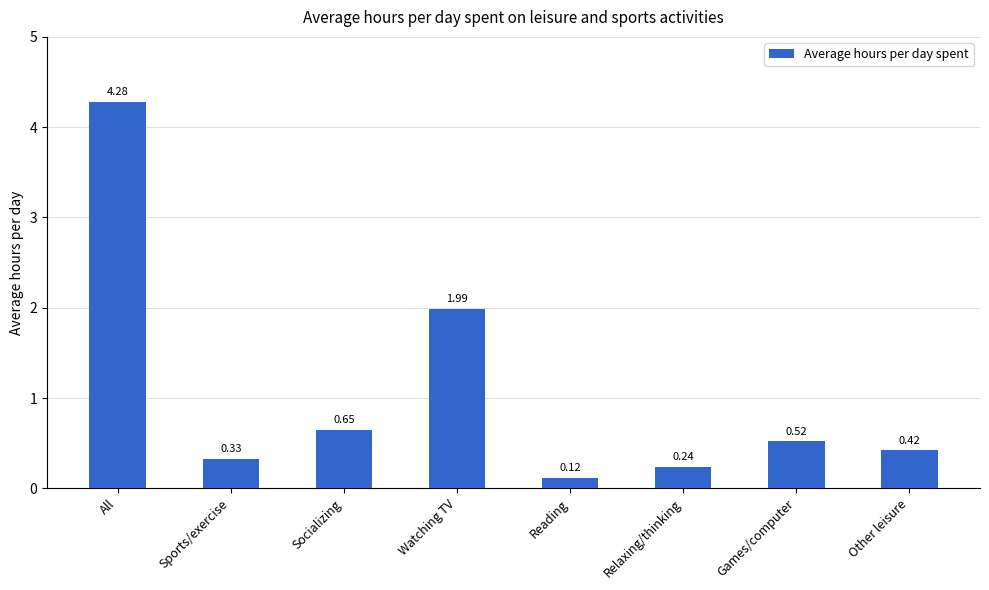

Does the chart contain stacked bars?

No